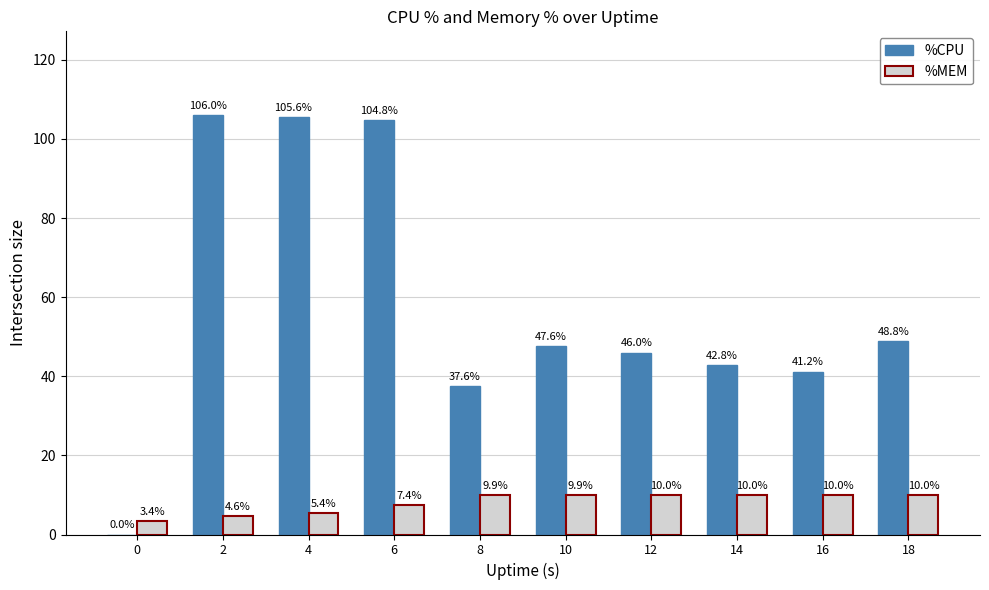

At which label does %CPU first exceed 47?

2